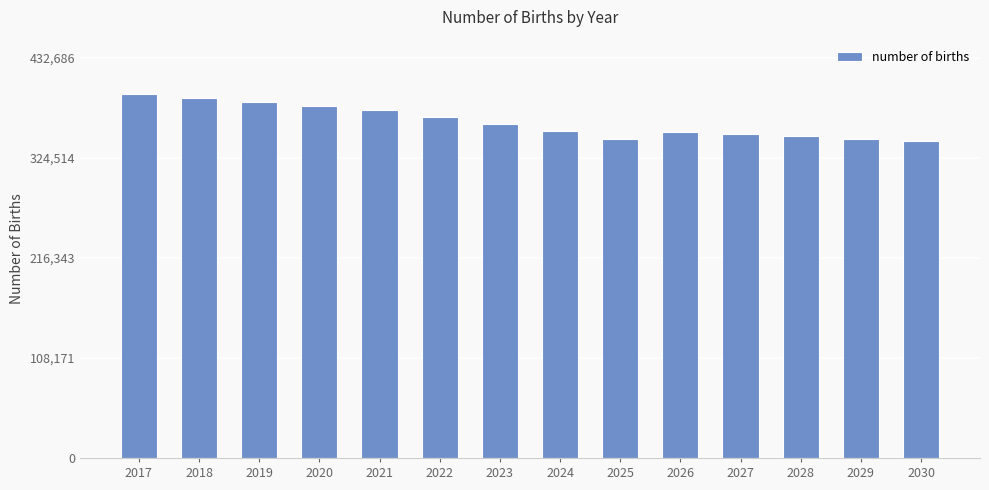

What is the value of the 10th bar from the left?

352331.4